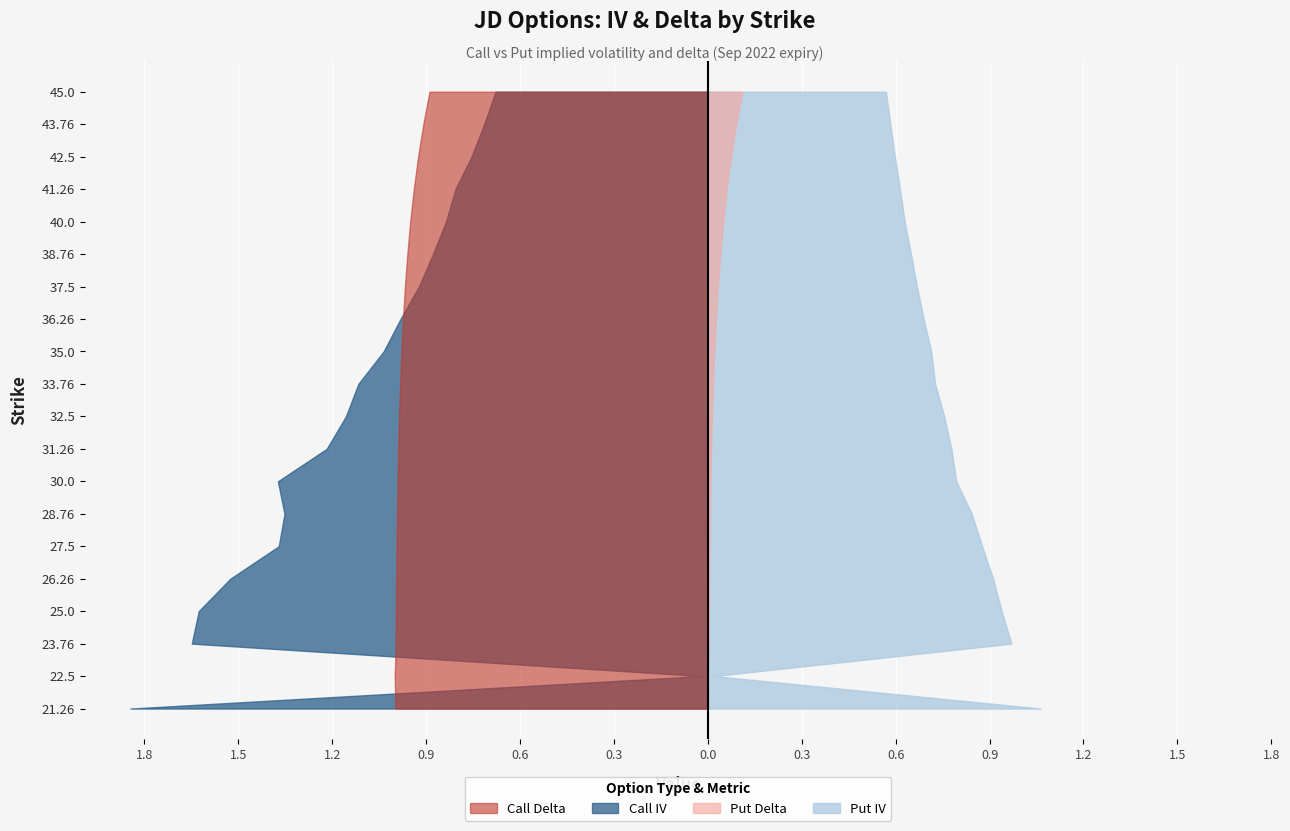

Reading right to left, what are all the values shown in this chart?

call_iv: 0.7	0.7	0.8	0.8	0.8	0.9	0.9	1.0	1.0	1.1	1.2	1.2	1.4	1.4	1.4	1.5	1.6	1.6	0.0	1.8
put_iv: 0.6	0.6	0.6	0.6	0.6	0.6	0.7	0.7	0.7	0.7	0.8	0.8	0.8	0.8	0.9	0.9	0.9	1.0	0.0	1.1
call_delta: 0.9	0.9	0.9	0.9	1.0	1.0	1.0	1.0	1.0	1.0	1.0	1.0	1.0	1.0	1.0	1.0	1.0	1.0	1.0	1.0
put_delta: 0.1	0.1	0.1	0.1	0.0	0.0	0.0	0.0	0.0	0.0	0.0	0.0	0.0	0.0	0.0	0.0	0.0	0.0	0.0	0.0